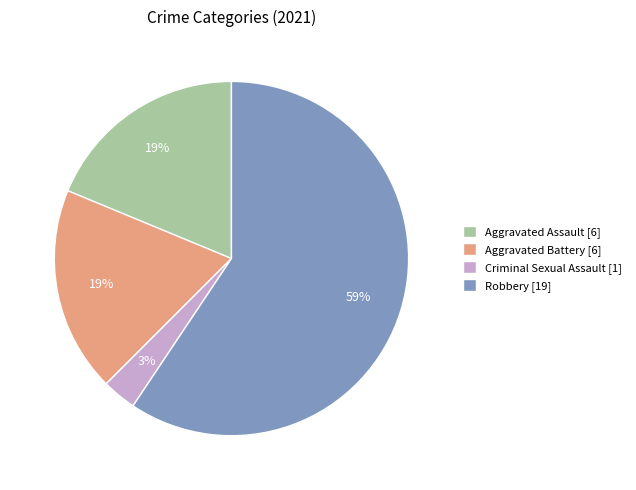

To the nearest percent, what is the average slice percentage?

25%